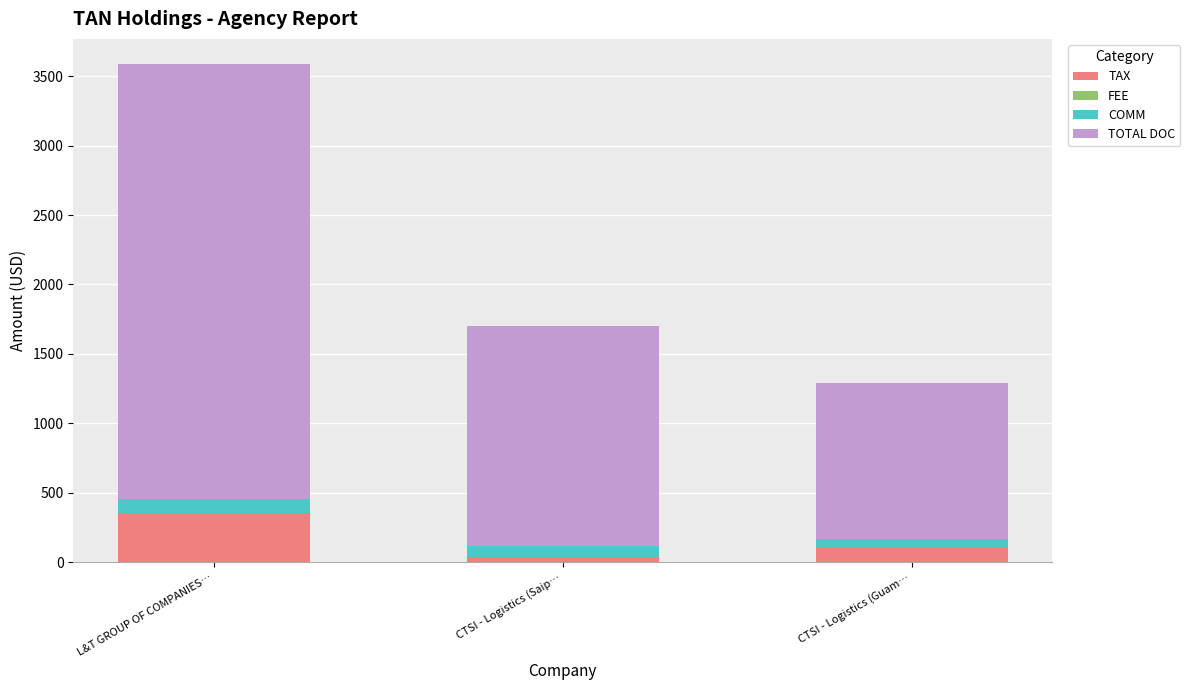

What is the highest value of the TAX series?

355.3